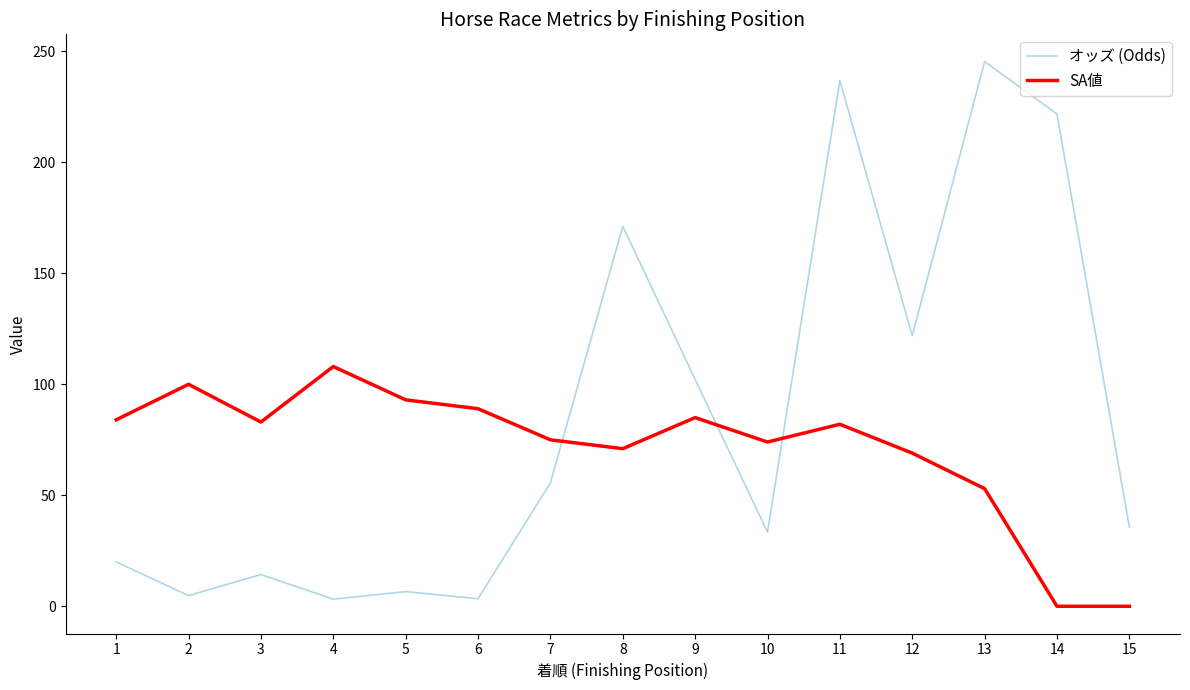

True or false: オッズ (Odds) and SA値 cross at least once.

True